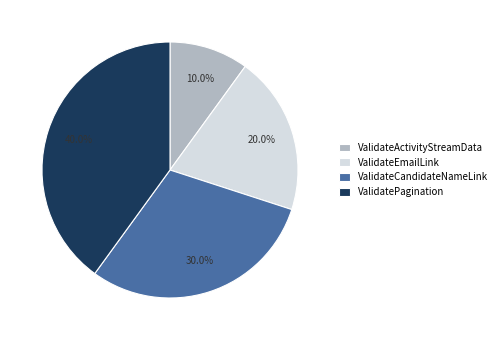

Rank the categories by value from highest to lowest.

ValidatePagination, ValidateCandidateNameLink, ValidateEmailLink, ValidateActivityStreamData